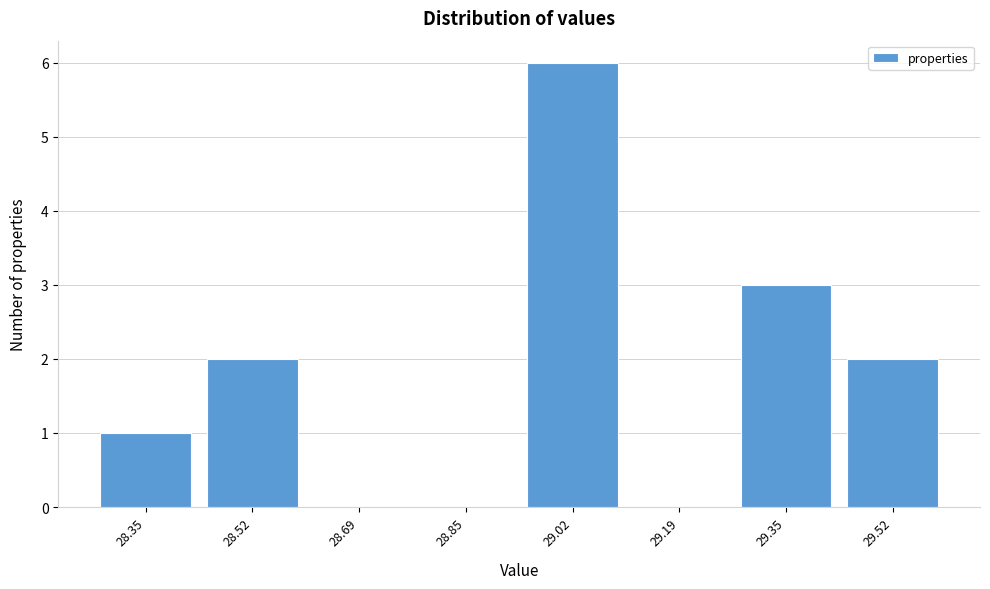

Reading left to right, extract all data points from this chart.

28.35=1	28.52=2	28.69=0	28.85=0	29.02=6	29.19=0	29.35=3	29.52=2